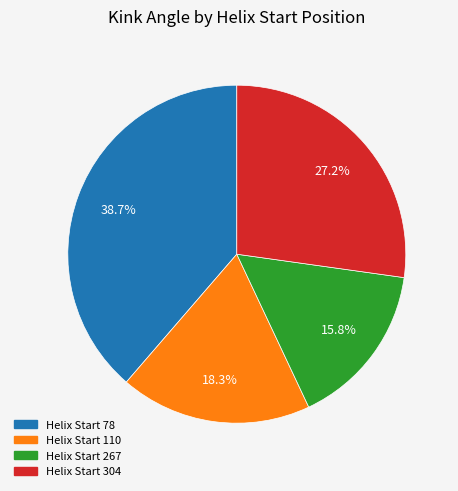

Which has a higher value, Helix Start 110 or Helix Start 304?

Helix Start 304